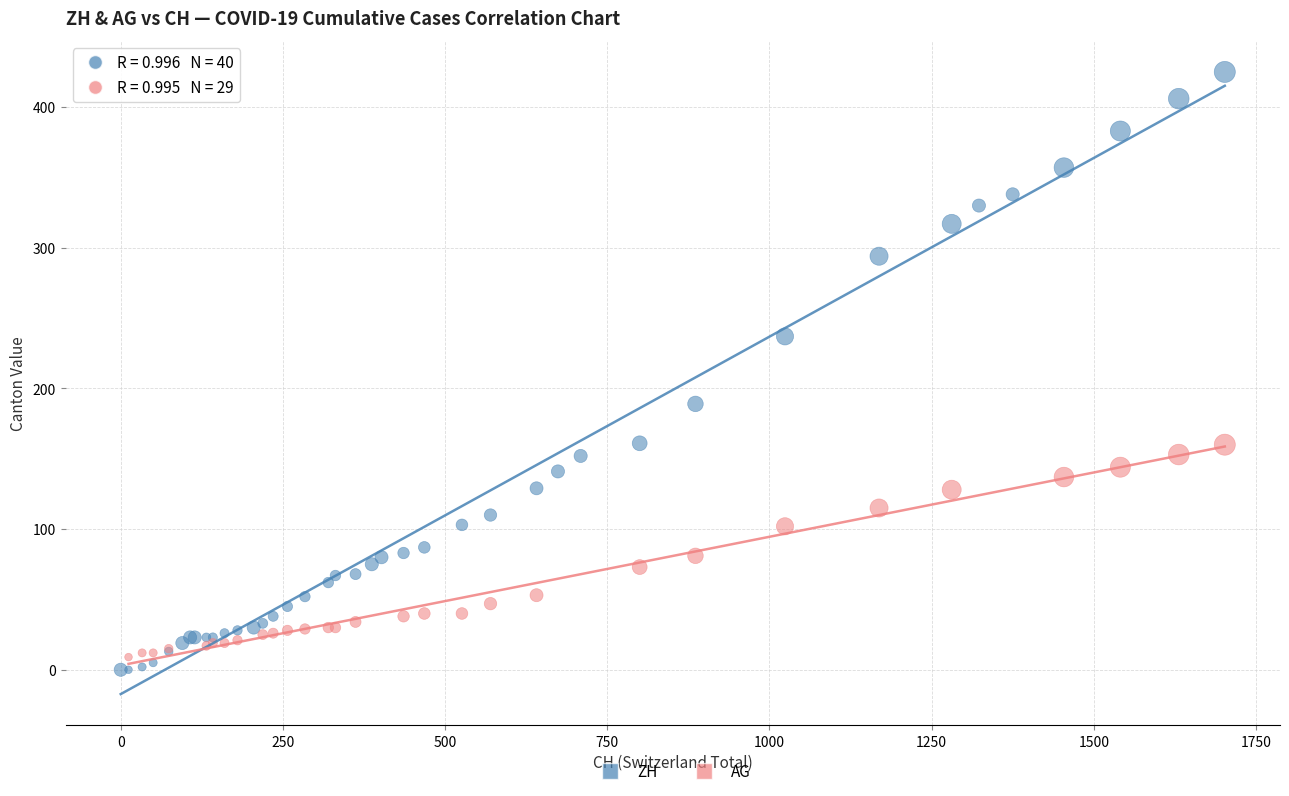

Which series has the largest Y range (max minus min)?

ZH